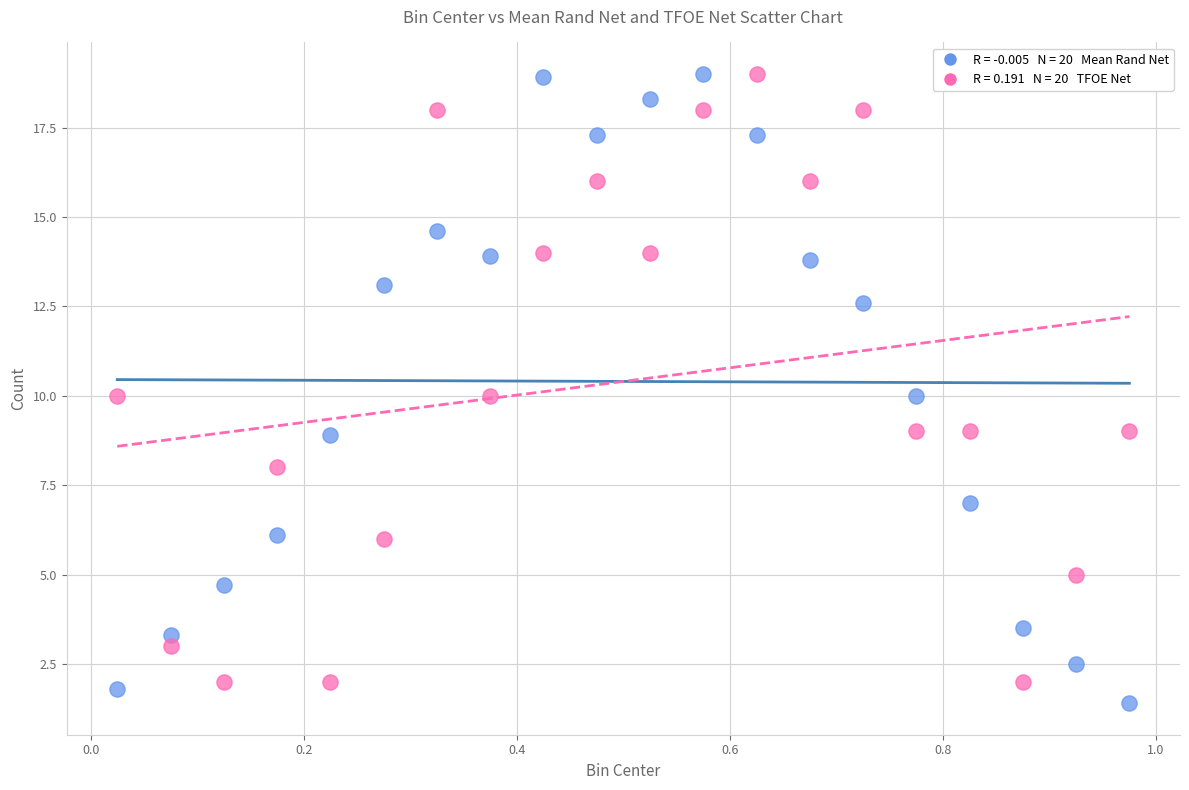

Across all data points, what is the range of X values (max minus min)?

0.9